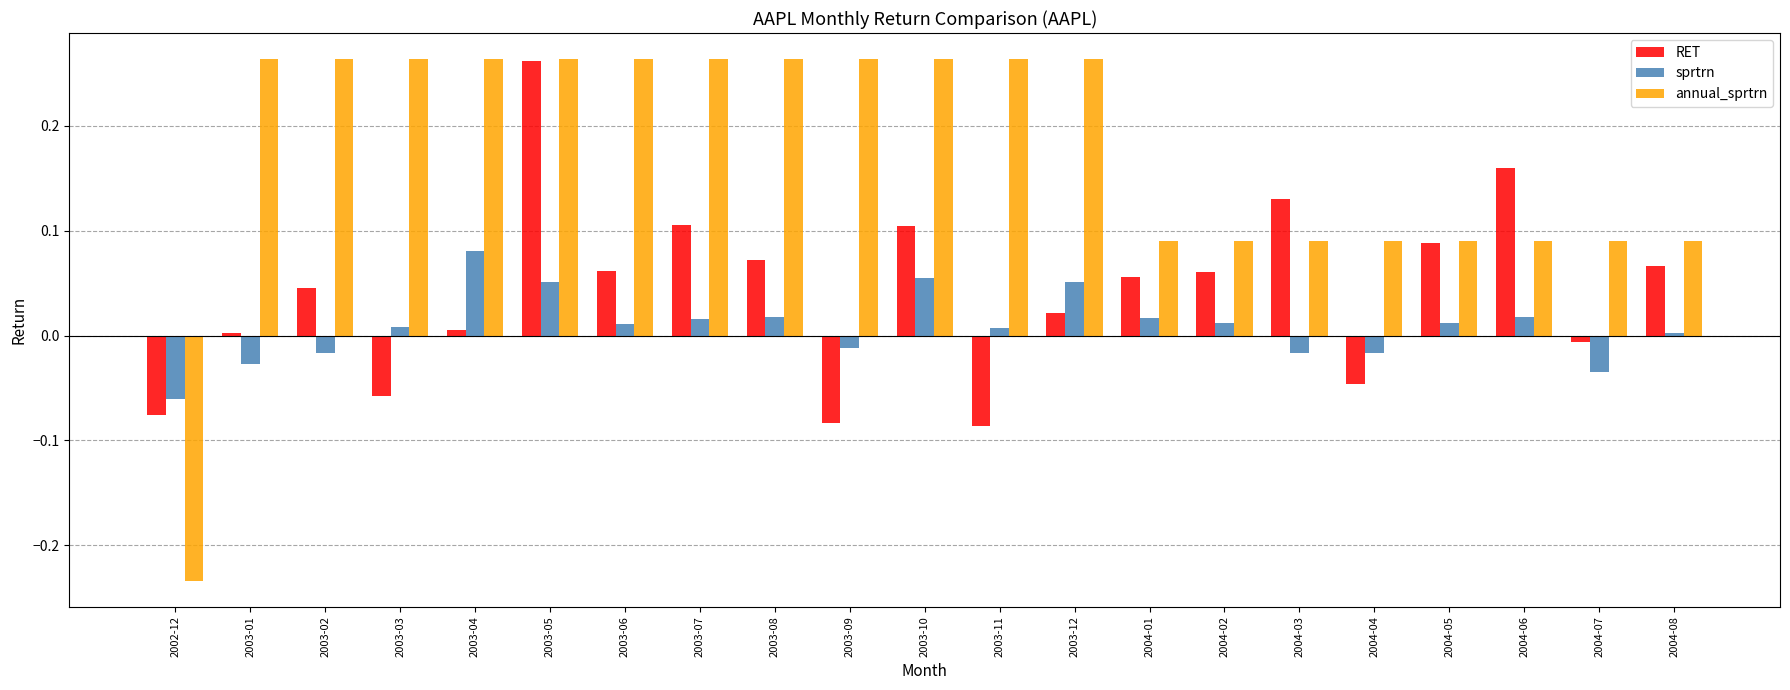

Count the number of categories in the chart.

21